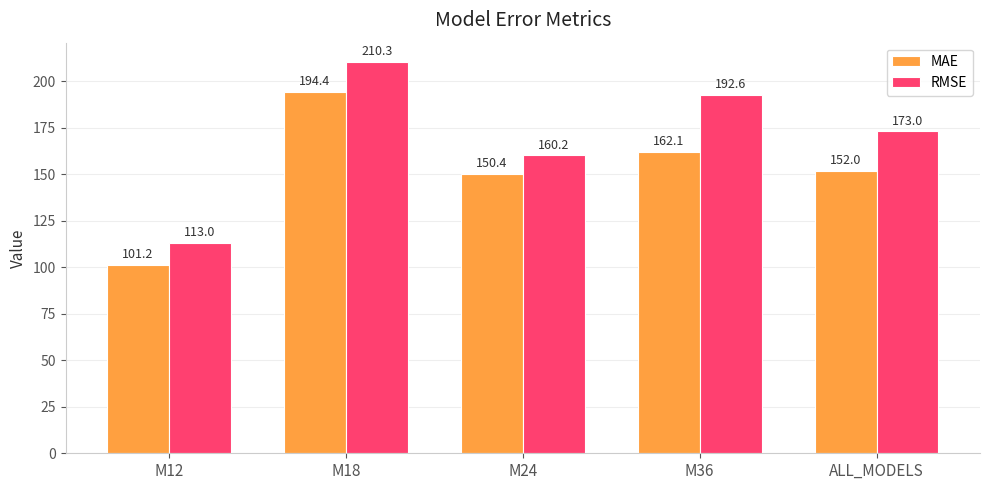

What are all the series names shown in the legend?

MAE, RMSE